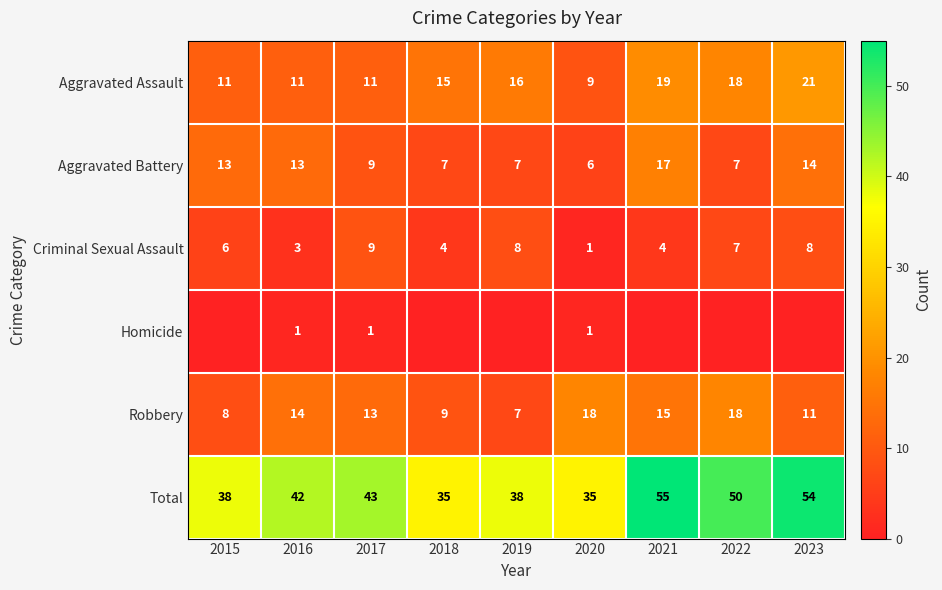

What is the difference between the second highest and second lowest values in the Total series?

19